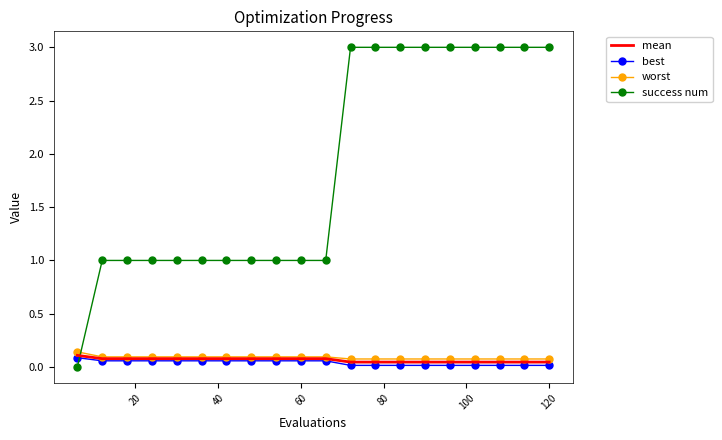

Count the success num values in the range 1 to 3.

19